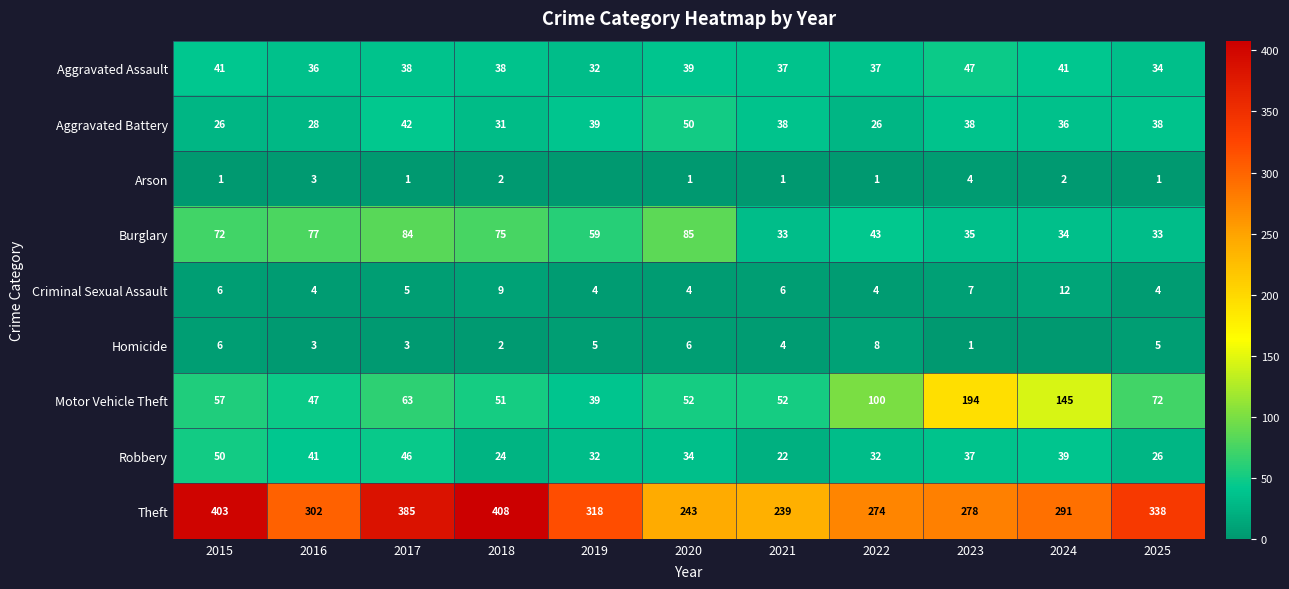

Rank the categories by Theft value from lowest to highest.

2021, 2020, 2022, 2023, 2024, 2016, 2019, 2025, 2017, 2015, 2018